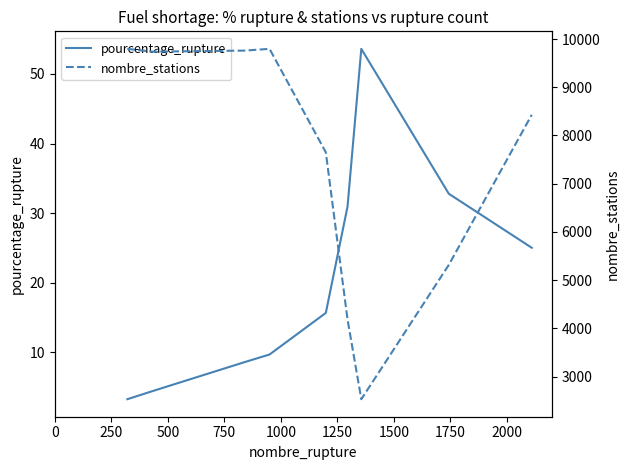

What are all the series names shown in the legend?

pourcentage_rupture, nombre_stations